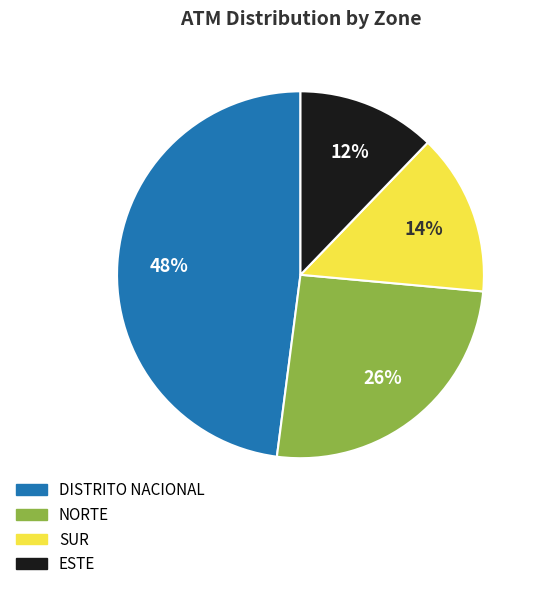

How many segments does this pie chart have?

4